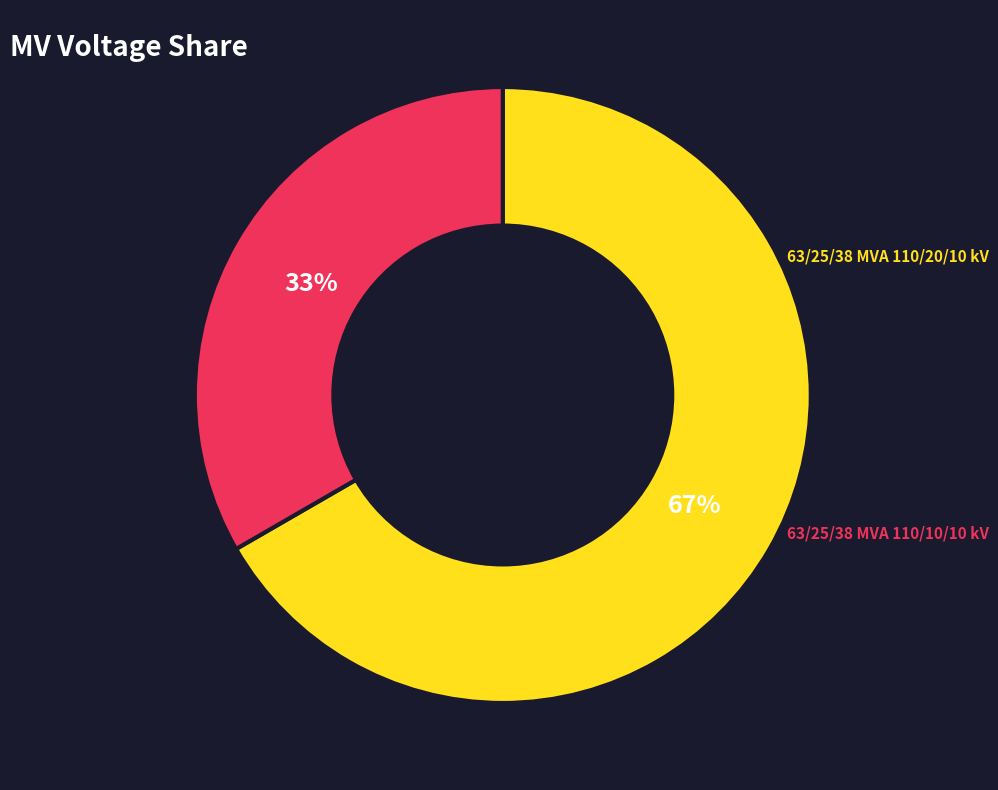

Is there any slice that represents more than half of the pie?

Yes